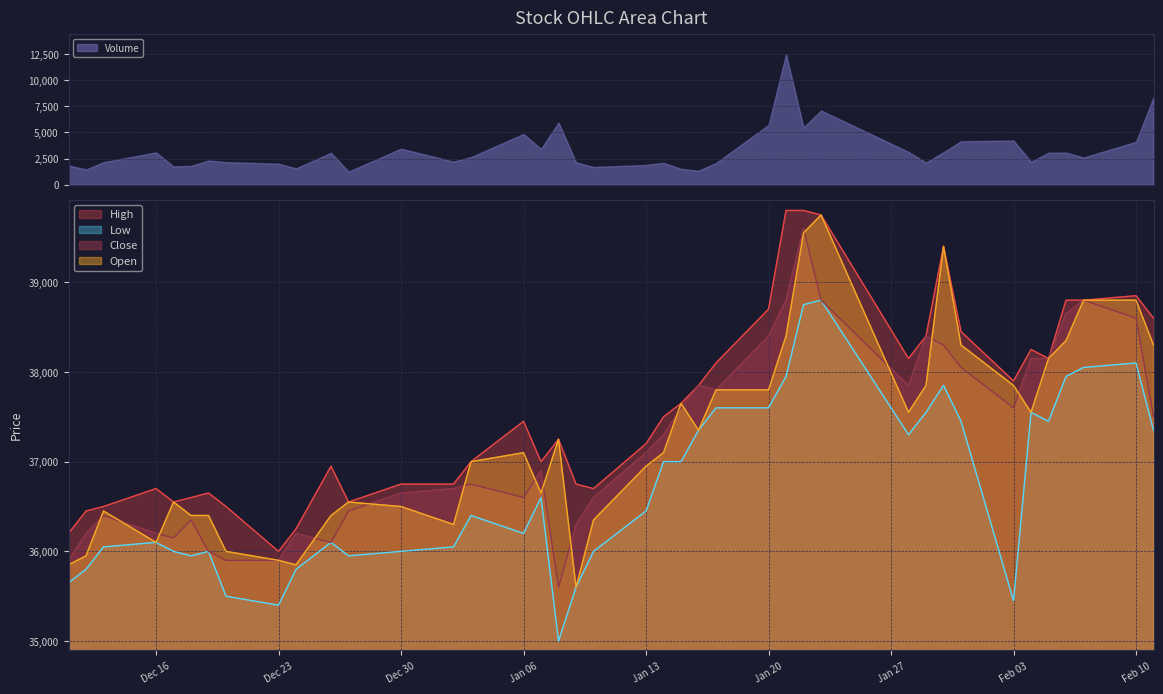

True or false: Close and Low cross at least once.

False